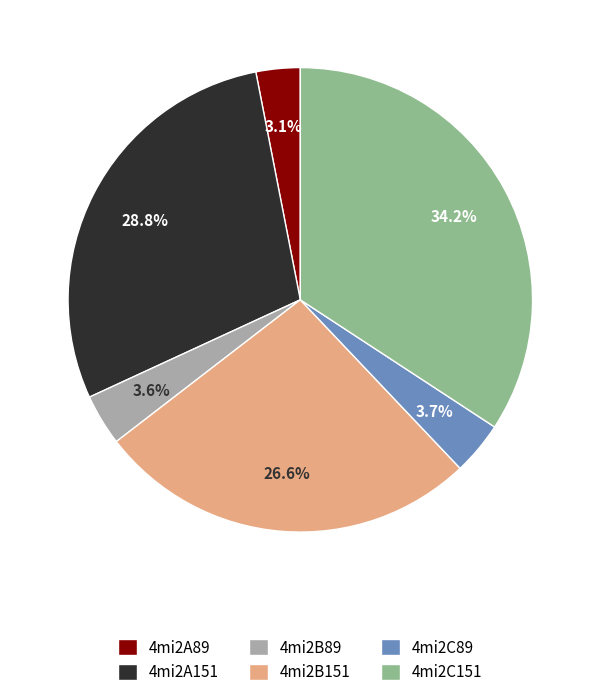

What percentage is the 4mi2B151 slice, to the nearest percent?

27%